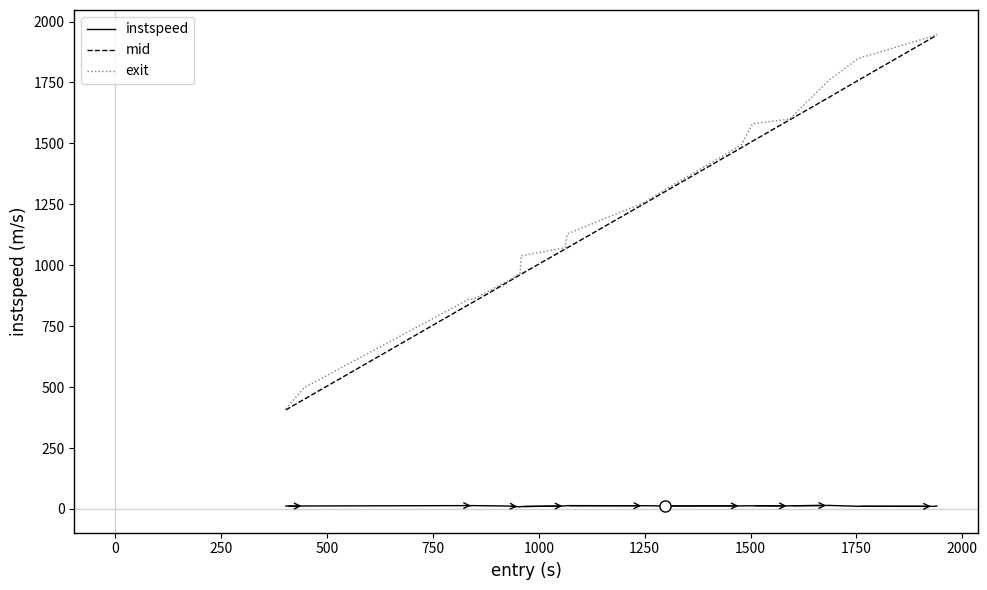

True or false: instspeed and mid cross at least once.

False